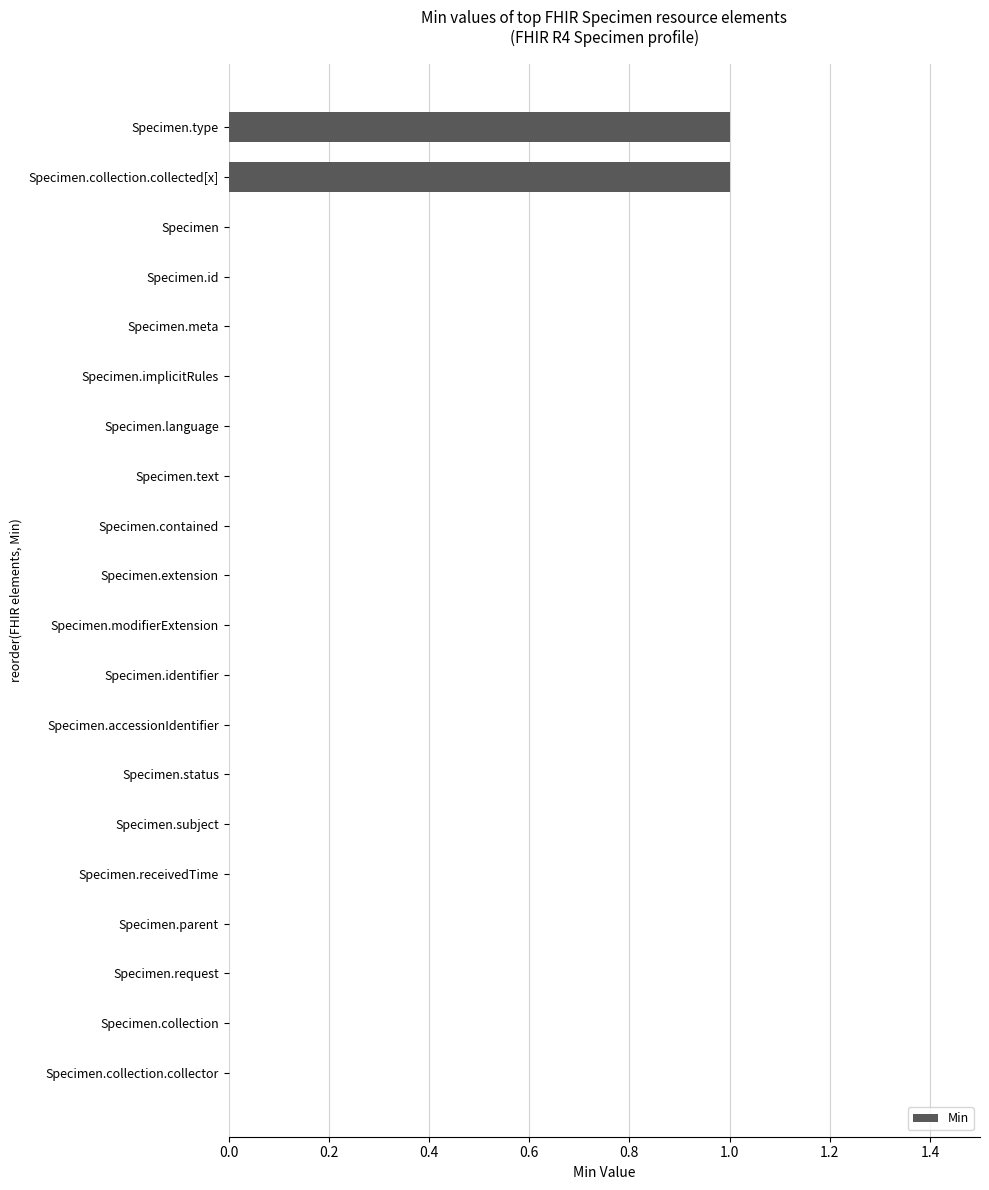

Reading top to bottom, extract all data points from this chart.

Specimen.type=1	Specimen.collection.collected[x]=1	Specimen=0	Specimen.id=0	Specimen.meta=0	Specimen.implicitRules=0	Specimen.language=0	Specimen.text=0	Specimen.contained=0	Specimen.extension=0	Specimen.modifierExtension=0	Specimen.identifier=0	Specimen.accessionIdentifier=0	Specimen.status=0	Specimen.subject=0	Specimen.receivedTime=0	Specimen.parent=0	Specimen.request=0	Specimen.collection=0	Specimen.collection.collector=0